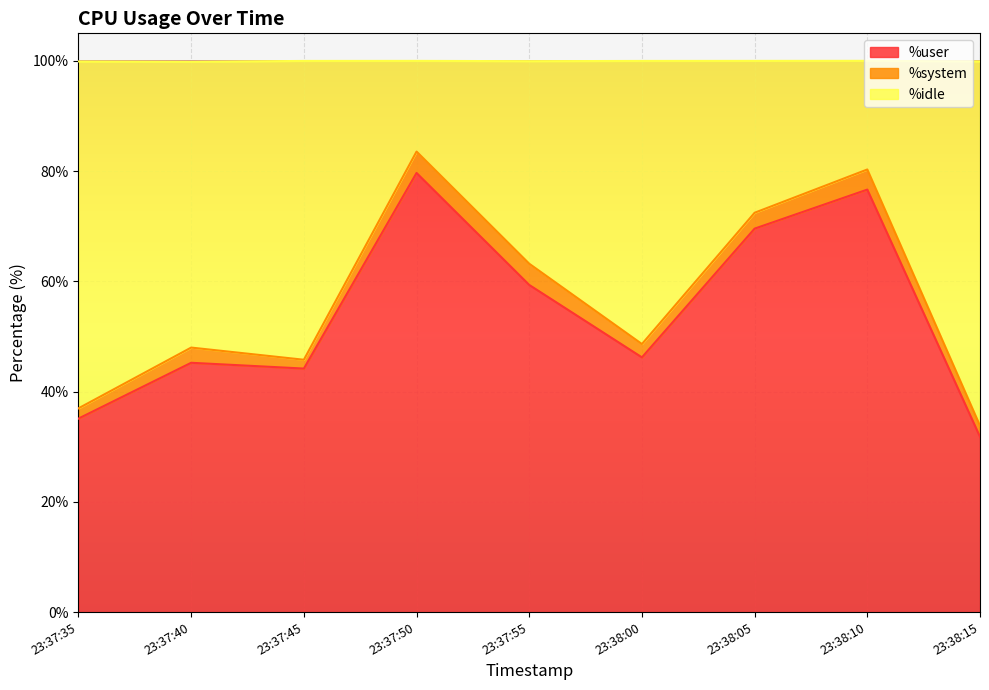

True or false: %user has a value of 69.6 at 23:38:05.

True